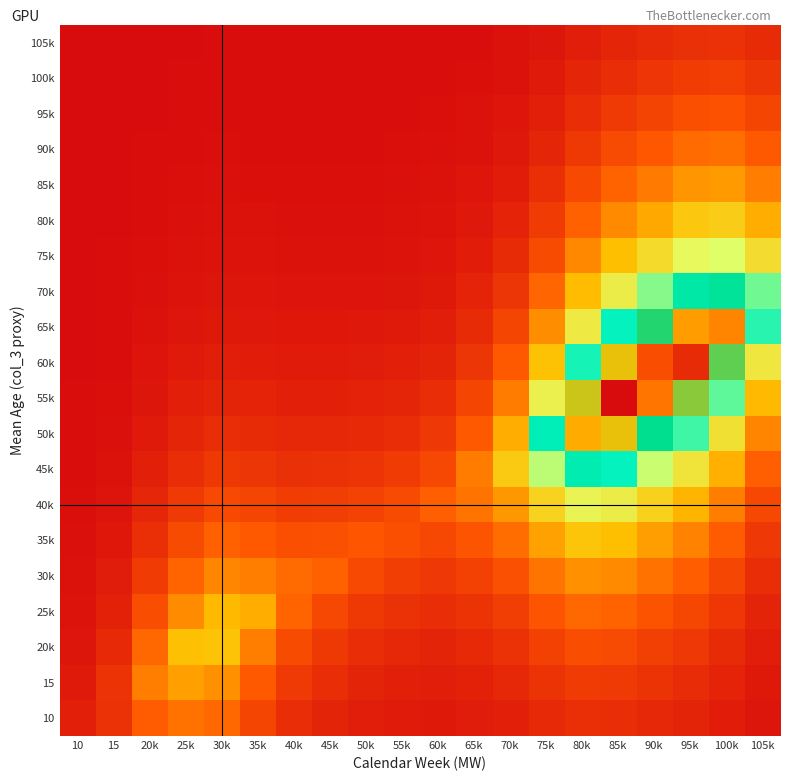

At how many categories does at least one series exceed 0?

20